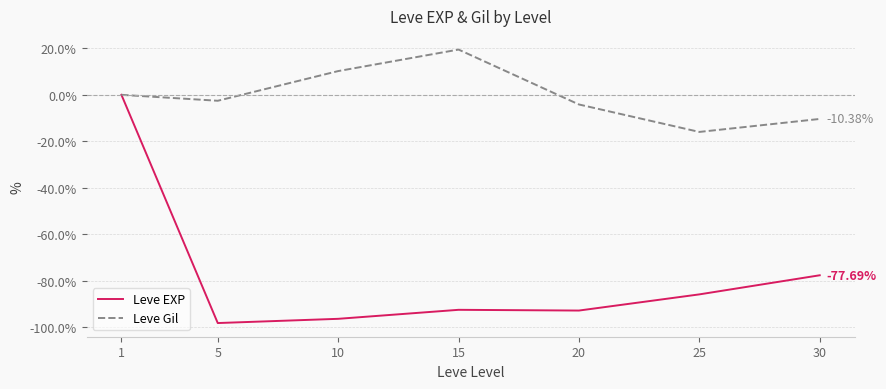

List the series in order of their peak value, highest first.

Leve Gil, Leve EXP